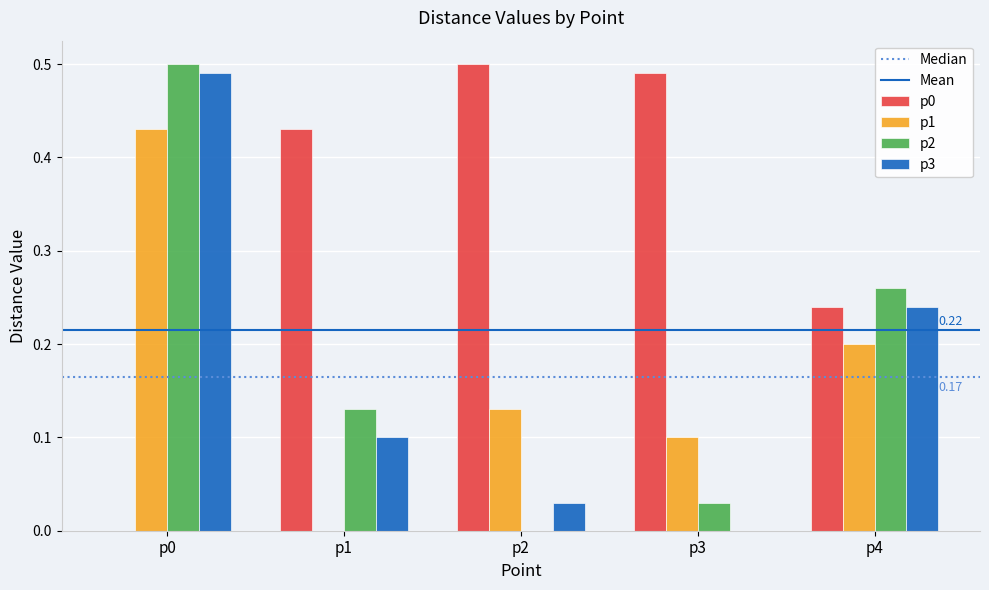

Is it true that p3 equals -0.2 at p3?

False